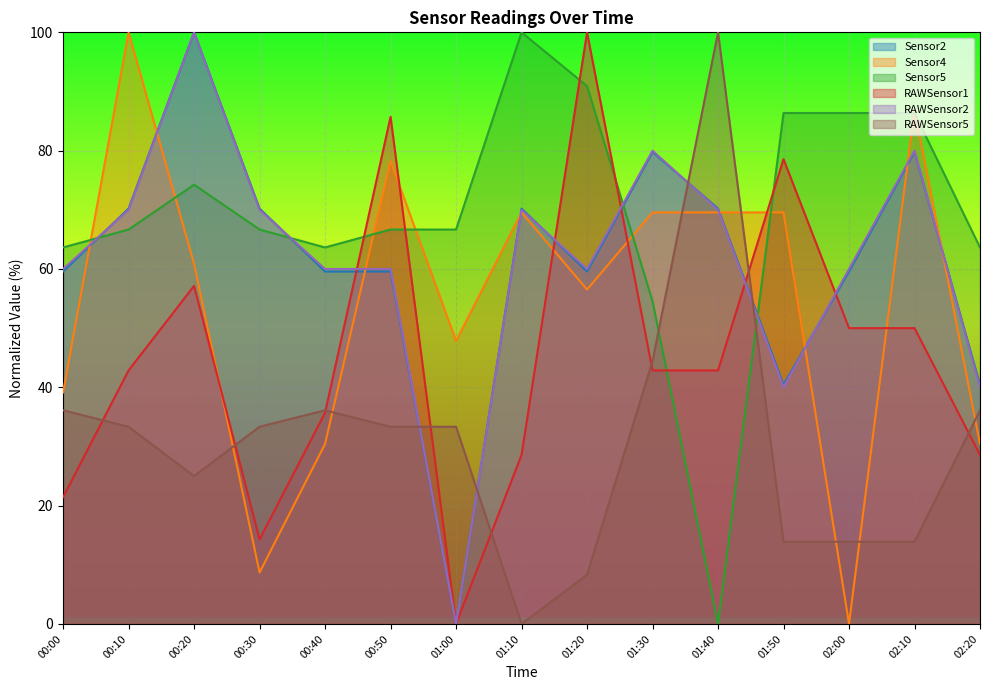

Reading left to right, transcribe all the data shown in this chart.

Sensor2: 59.6	70.2	100.0	70.2	59.6	59.6	0.0	70.2	59.6	79.8	70.2	40.4	59.6	79.8	40.4
Sensor4: 39.1	100.0	60.9	8.7	30.4	78.3	47.8	69.6	56.5	69.6	69.6	69.6	0.0	87.0	30.4
Sensor5: 63.6	66.7	74.2	66.7	63.6	66.7	66.7	100.0	90.9	54.5	0.0	86.4	86.4	86.4	63.6
RAWSensor1: 21.4	42.9	57.1	14.3	35.7	85.7	0.0	28.6	100.0	42.9	42.9	78.6	50.0	50.0	28.6
RAWSensor2: 60.0	70.0	100.0	70.0	60.0	60.0	0.0	70.0	60.0	80.0	70.0	40.0	60.0	80.0	40.0
RAWSensor5: 36.1	33.3	25.0	33.3	36.1	33.3	33.3	0.0	8.3	44.4	100.0	13.9	13.9	13.9	36.1